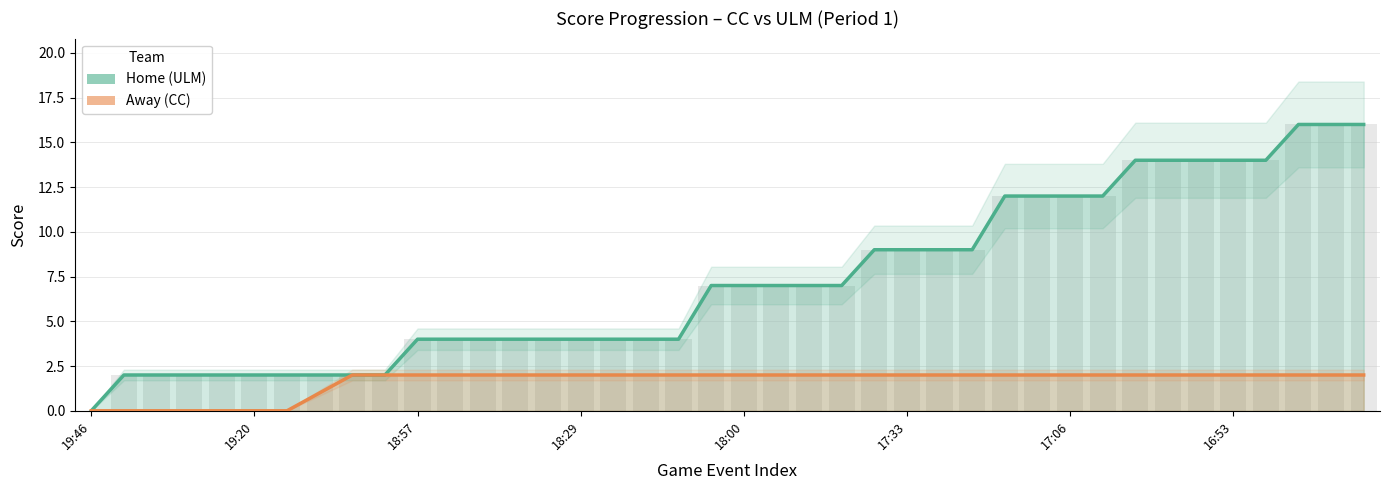

Which series has the widest spread of values?

Home (ULM)